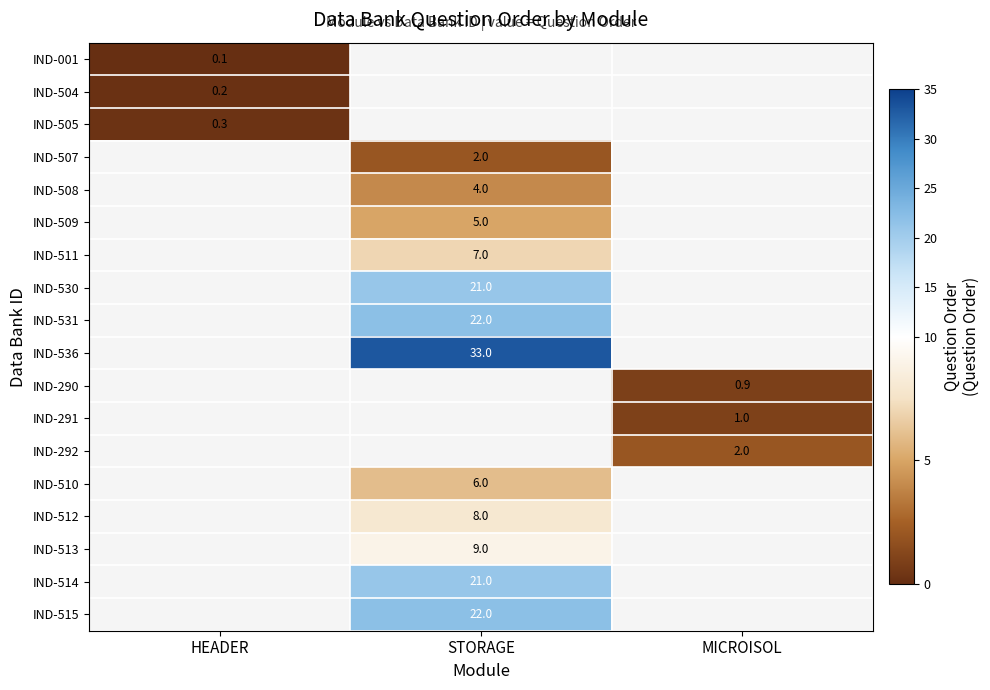

Is the value of IND-510 at STORAGE greater than the value of IND-291 at MICROISOL?

Yes